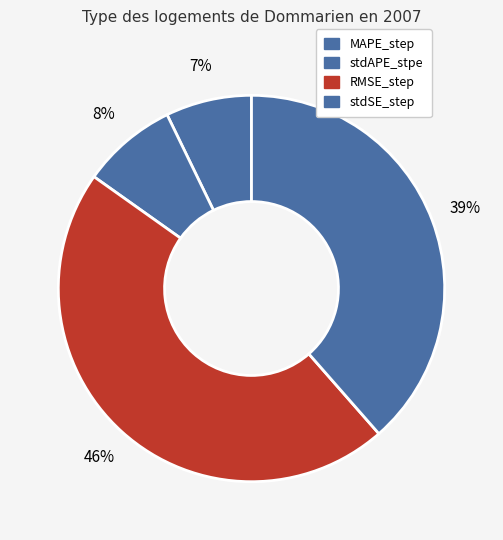

Is there any slice that represents more than half of the pie?

No